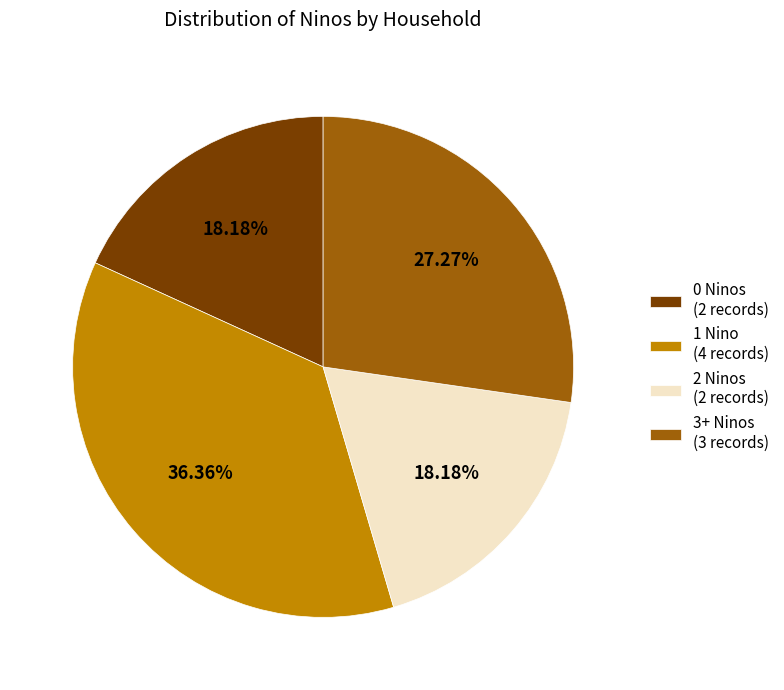

Is the sum of 1 Nino (4 records) and 2 Ninos (2 records) greater than half?

Yes